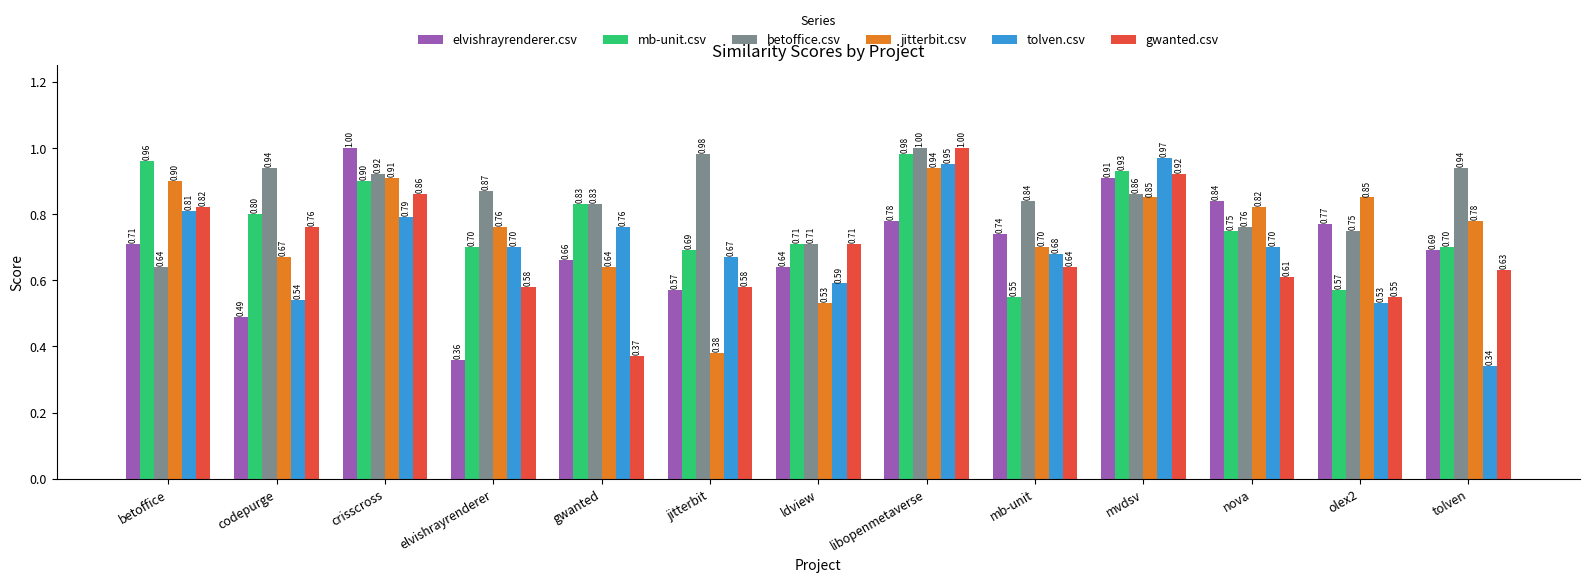

Which series changed the most between jitterbit and libopenmetaverse?

jitterbit.csv